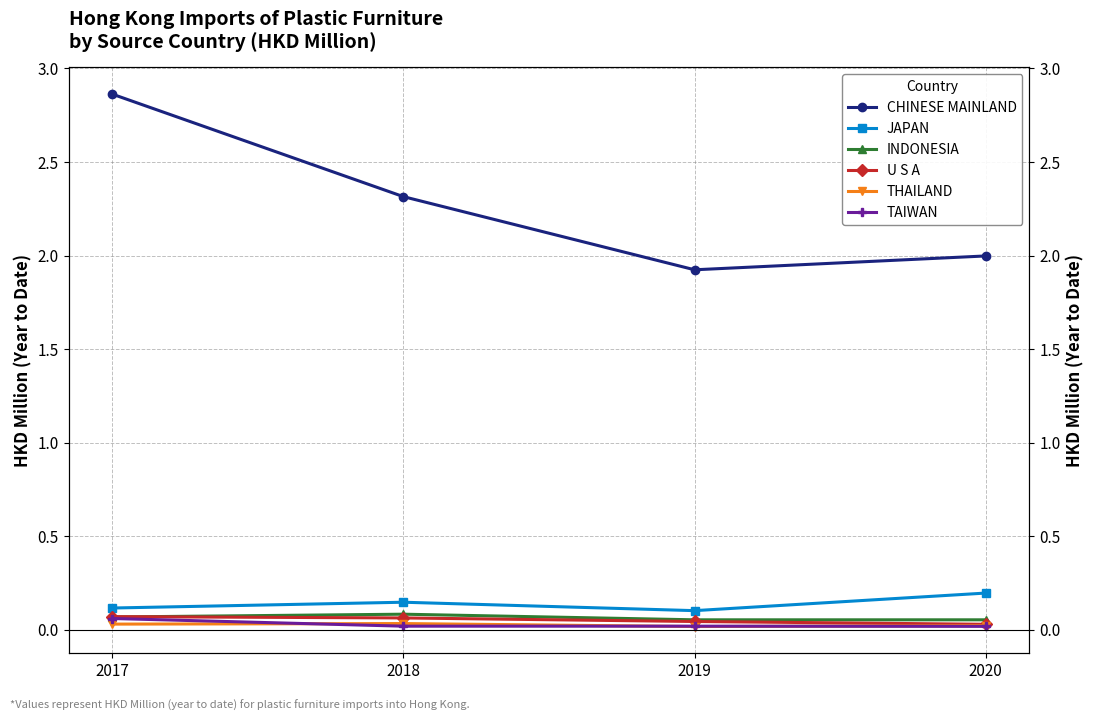

At how many categories does at least one series exceed 1?

4